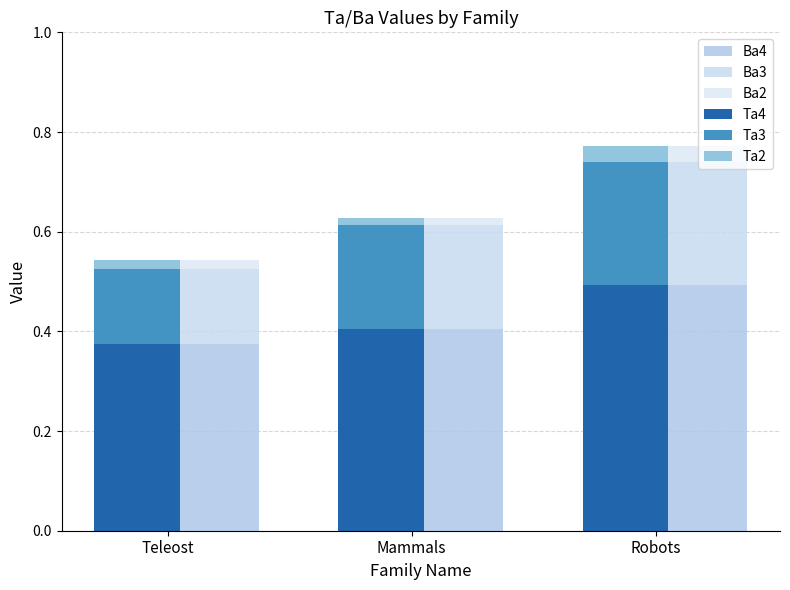

List the series in order of their peak value, lowest first.

Ba2, Ta2, Ba3, Ta3, Ba4, Ta4